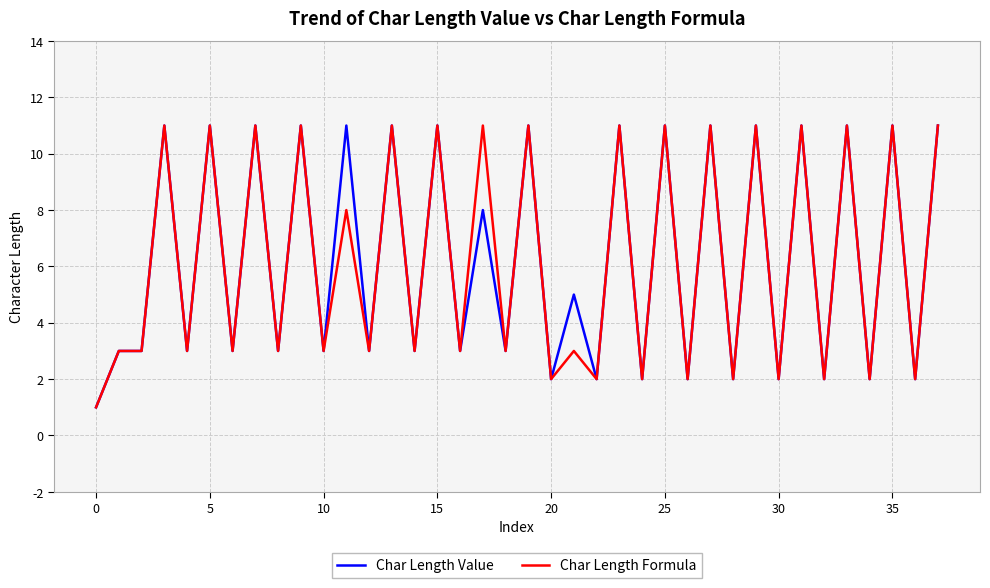

What is the minimum value shown in the chart?

1